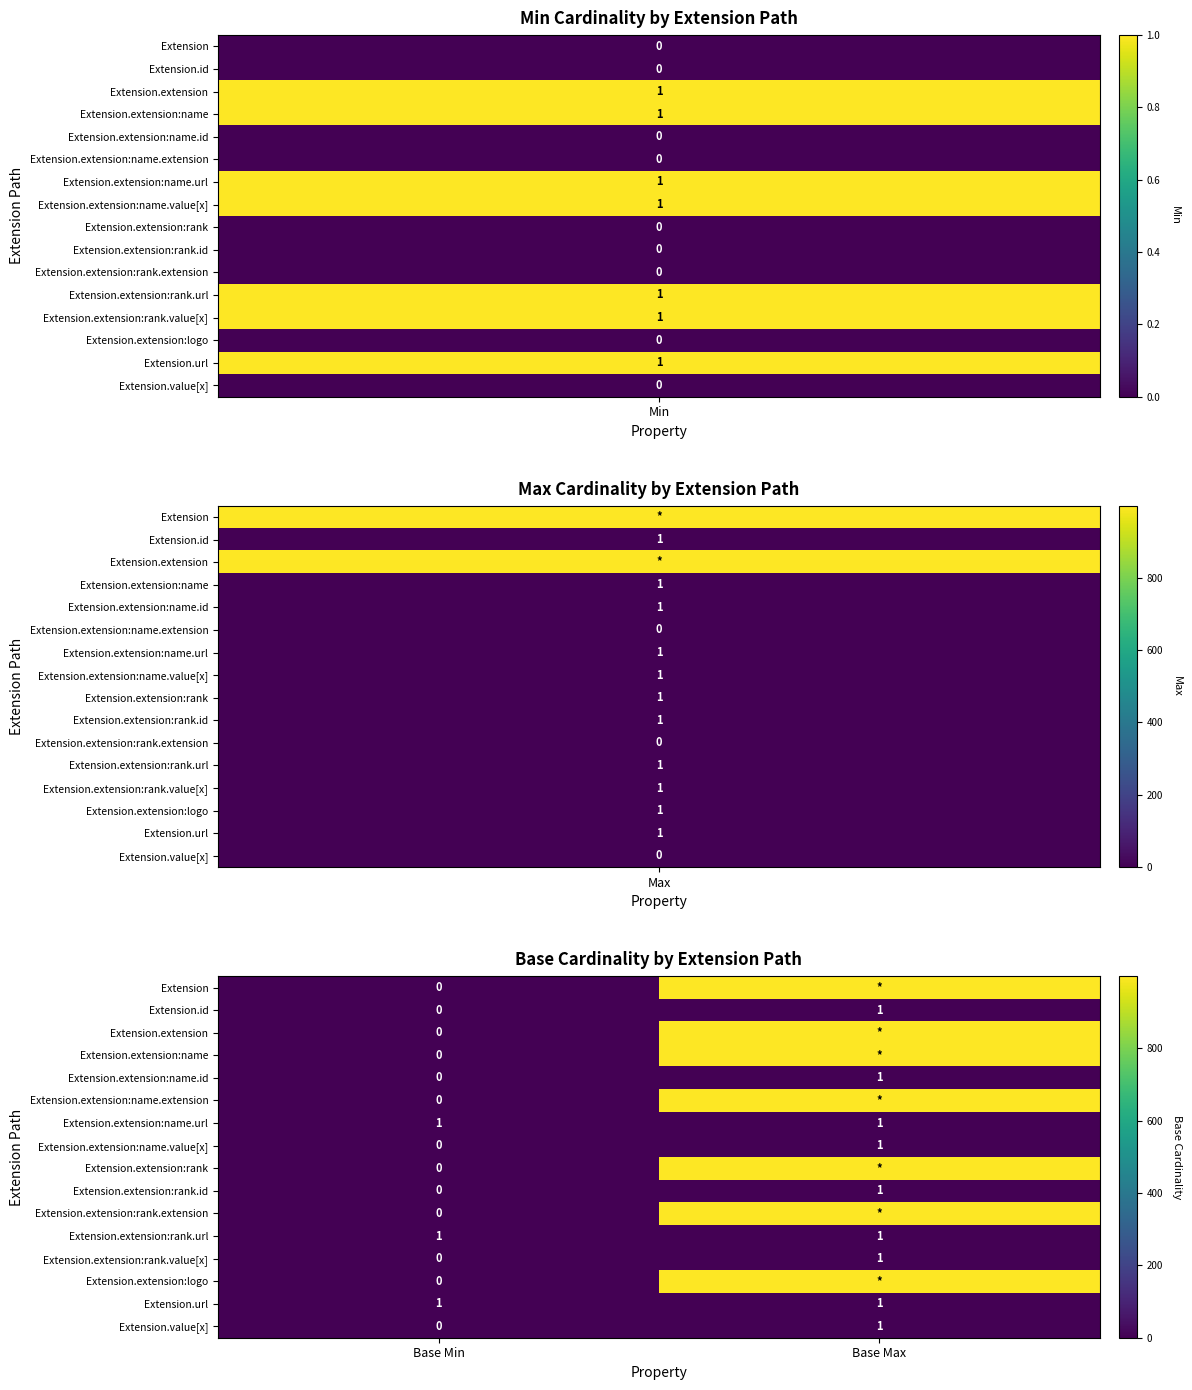

The value of Extension.extension:name.id at Base Min is 1. True or false?

False